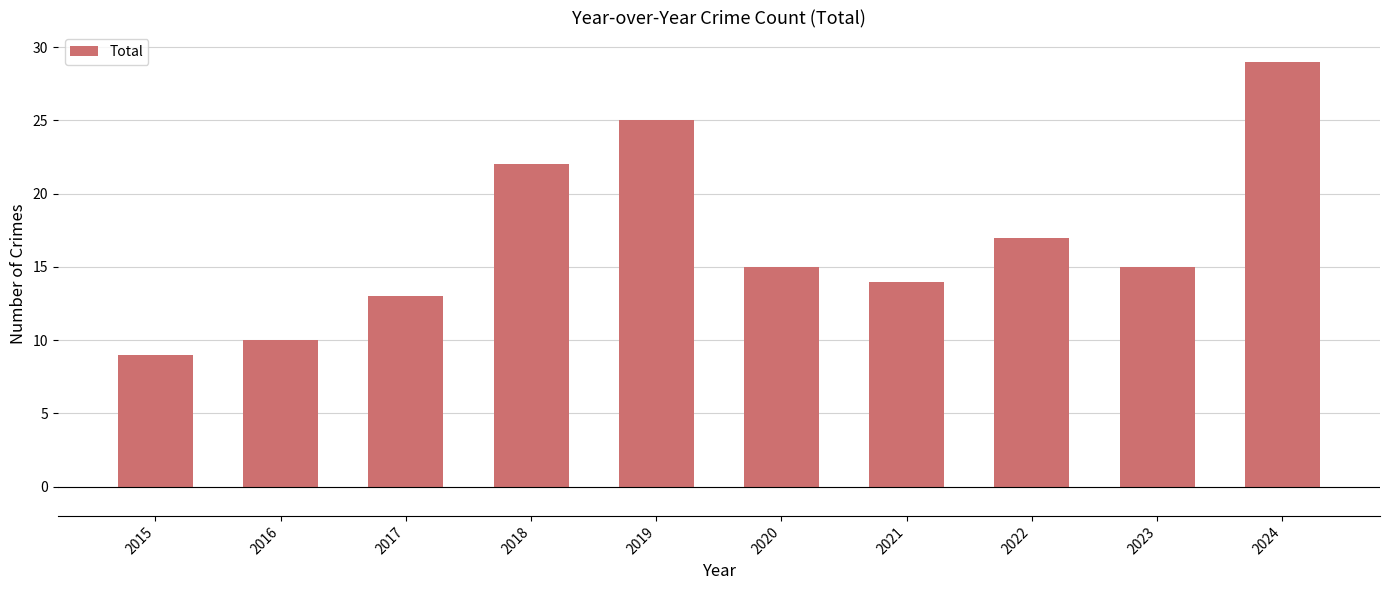

The chart shows a value of 14 at 2021. True or false?

True